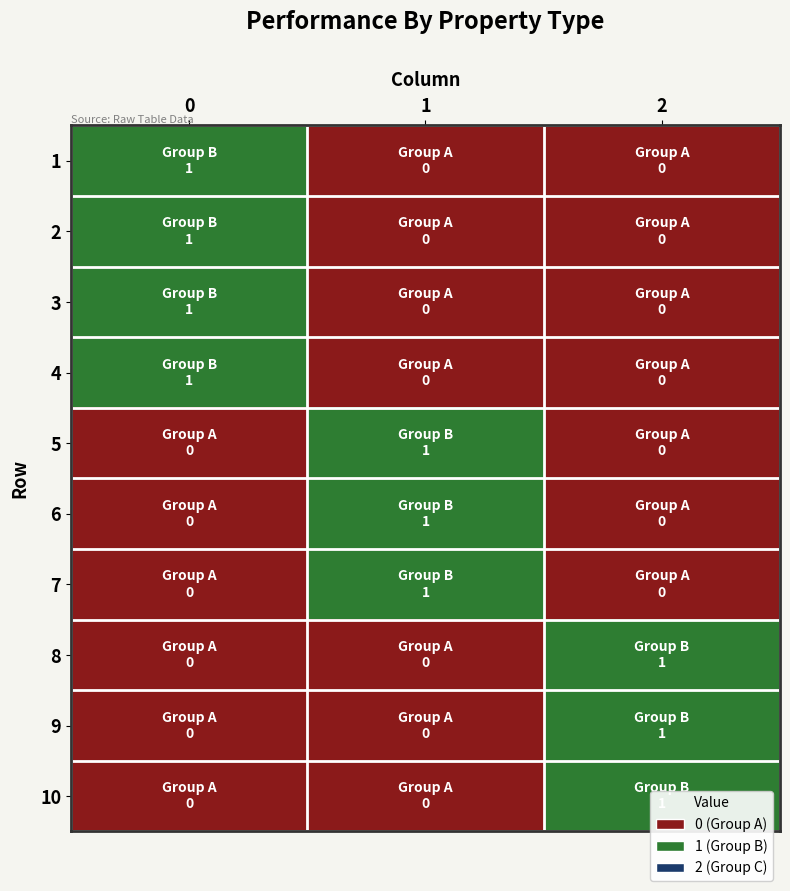

How many series are shown in this chart?

10